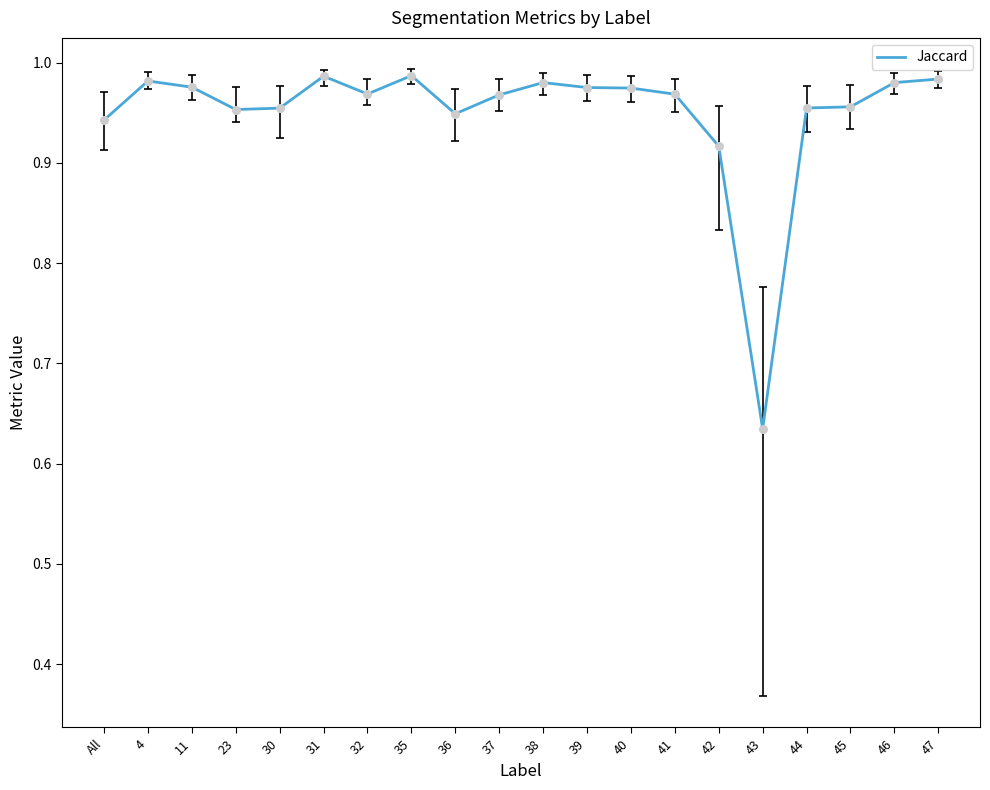

Between 47 and 30, which is larger?

47